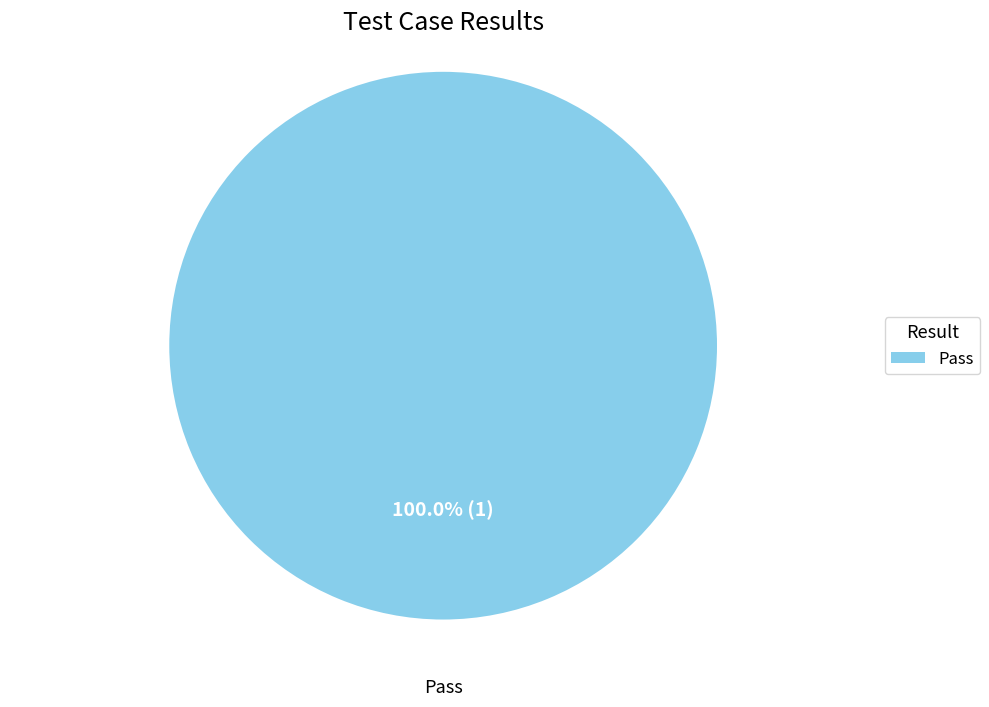

Does Pass represent more than half of the total?

Yes